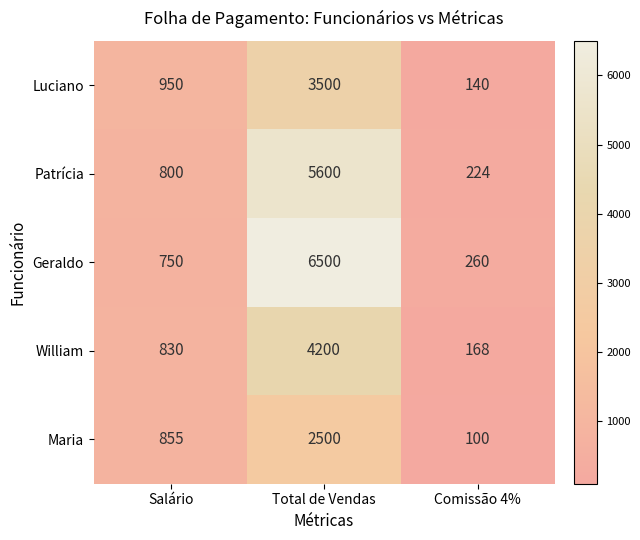

At how many categories does at least one series exceed 2731?

1